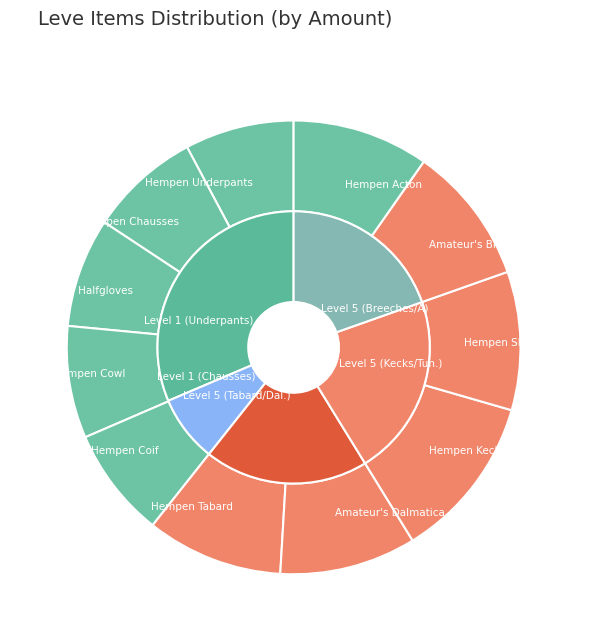

Rank the series at 4 from lowest to highest value.

inner, outer